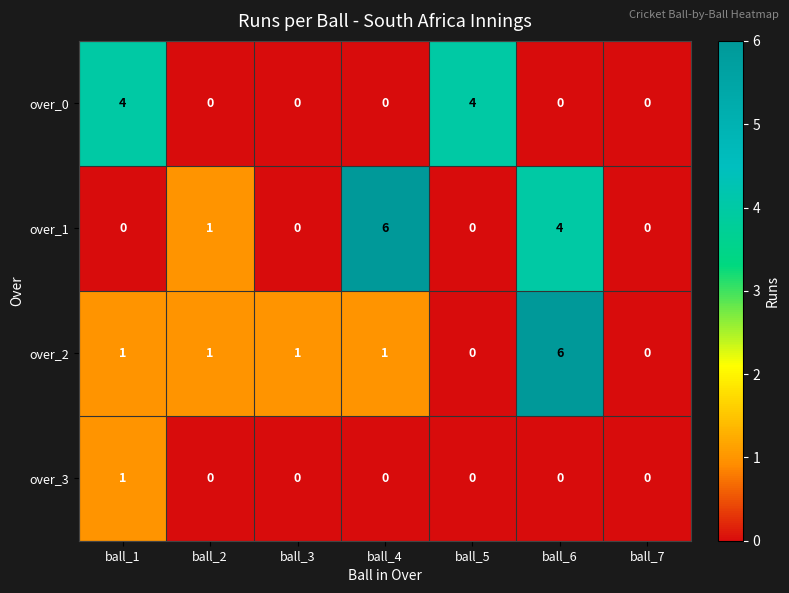

True or false: over_0 has a value of 0 at ball_6.

True